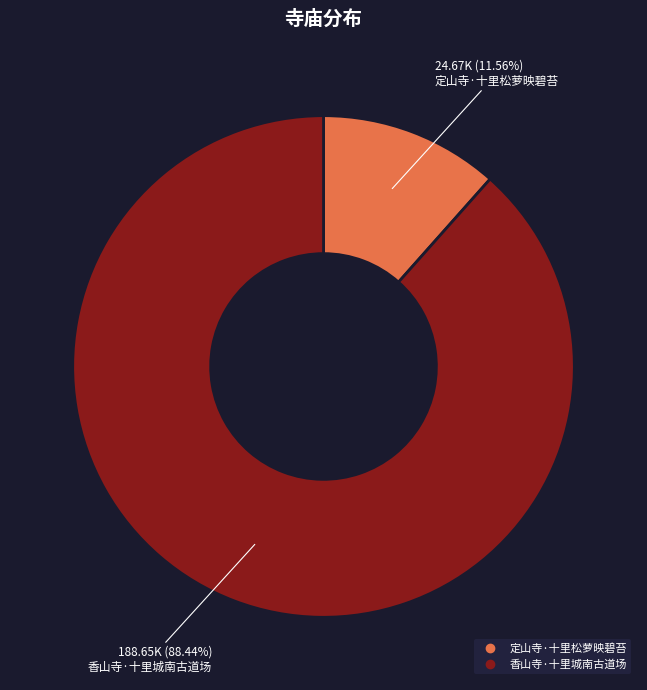

Combined, what portion of the pie is 定山寺·十里松萝映碧苔 and 香山寺·十里城南古道场?

100.0%